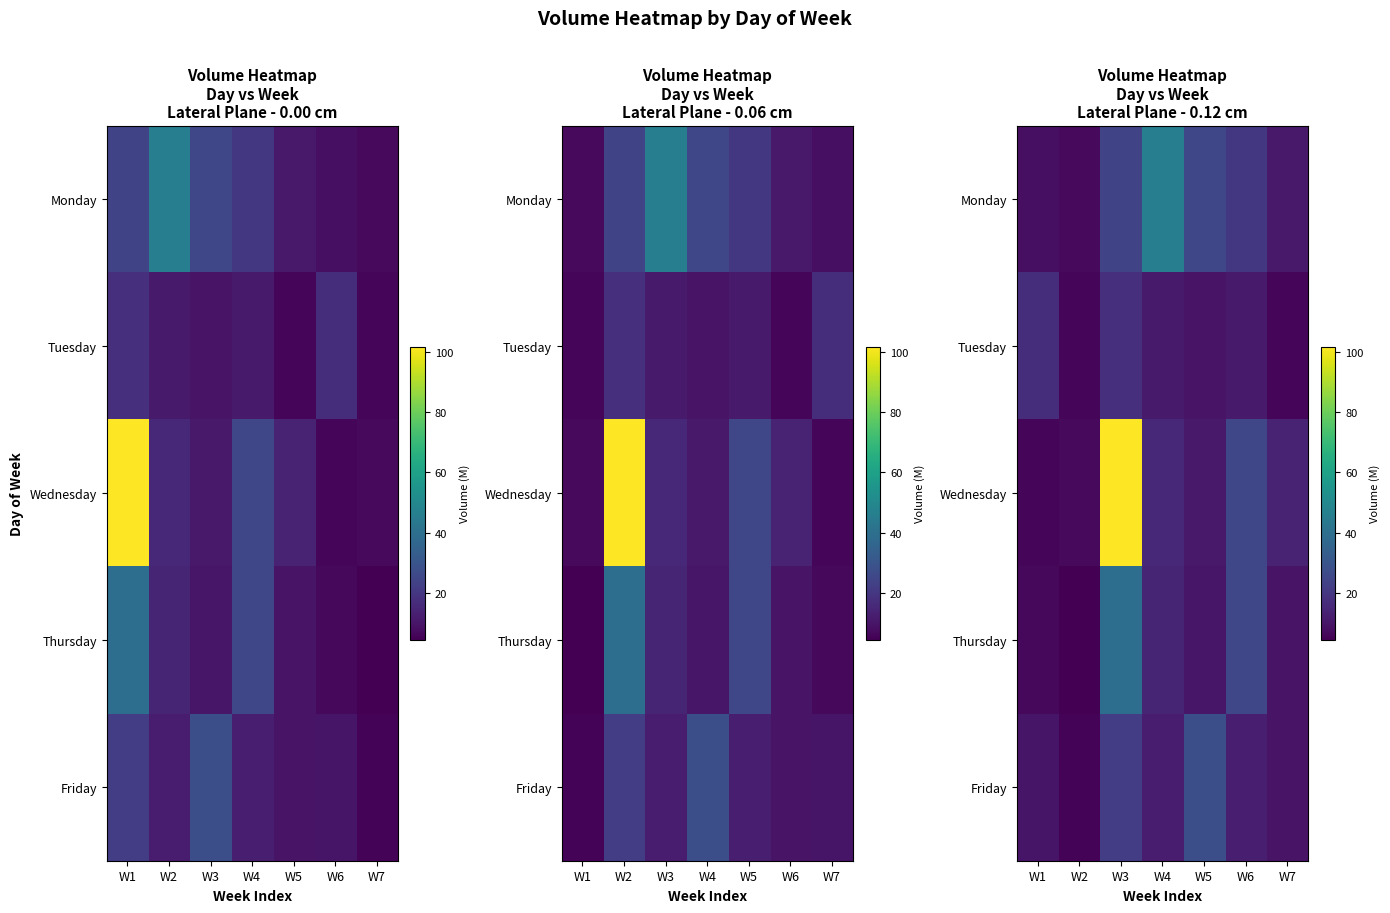

At which category is the sum across all series the highest?

W3